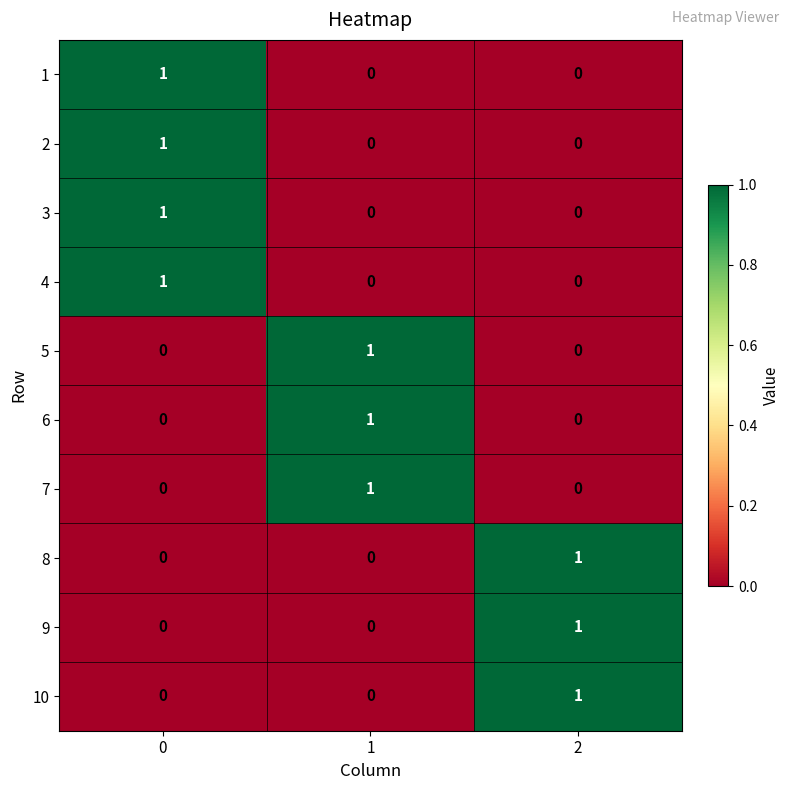

Reading left to right, what are all the values shown in this chart?

1: 1	0	0
2: 1	0	0
3: 1	0	0
4: 1	0	0
5: 0	1	0
6: 0	1	0
7: 0	1	0
8: 0	0	1
9: 0	0	1
10: 0	0	1